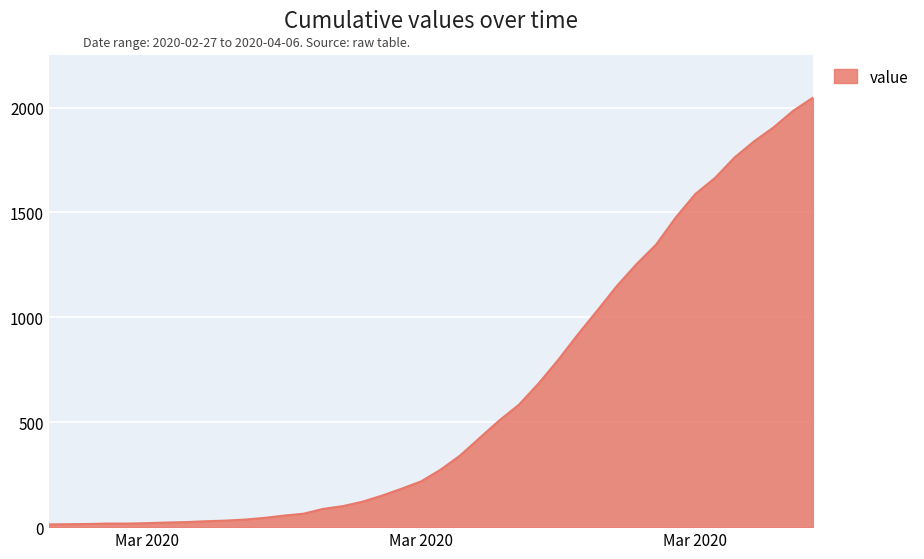

What is the difference between the maximum and minimum values?

2034